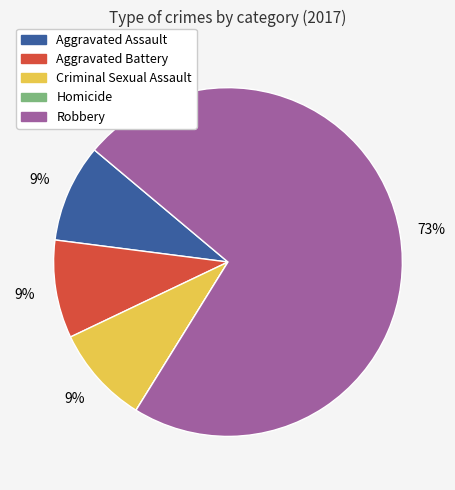

To the nearest percent, what is the average slice percentage?

20%